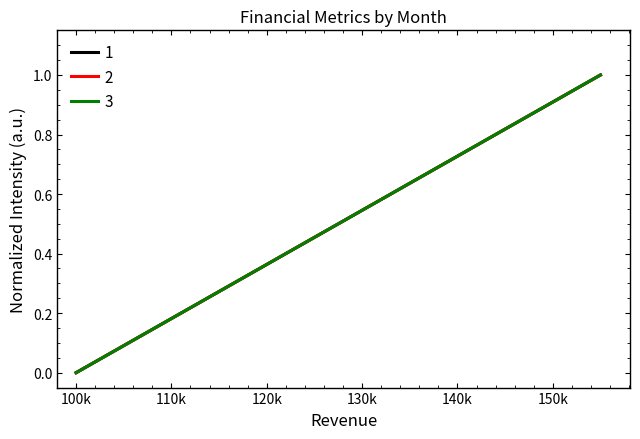

Is it true that OperatingExpenses equals 0.3 at 110k?

False